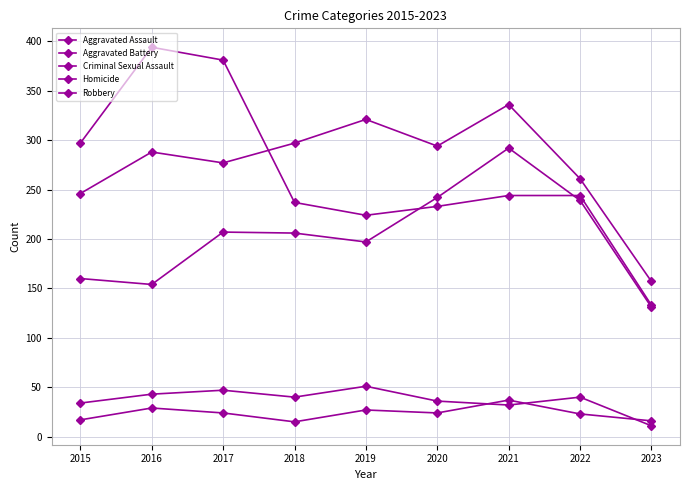

How many interior local peaks does the Robbery series have?

1